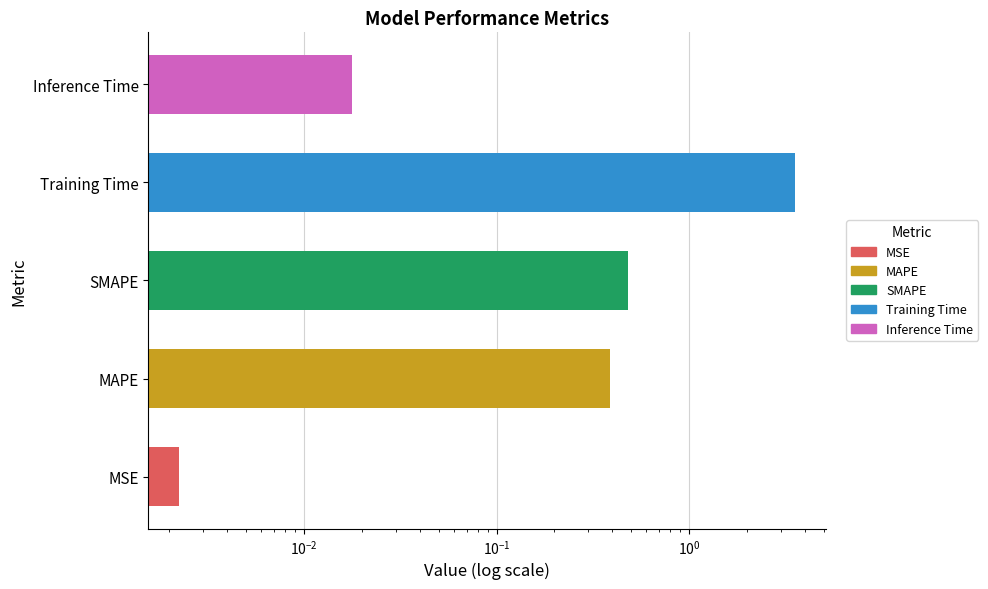

The value at Training Time is 5.9. True or false?

False